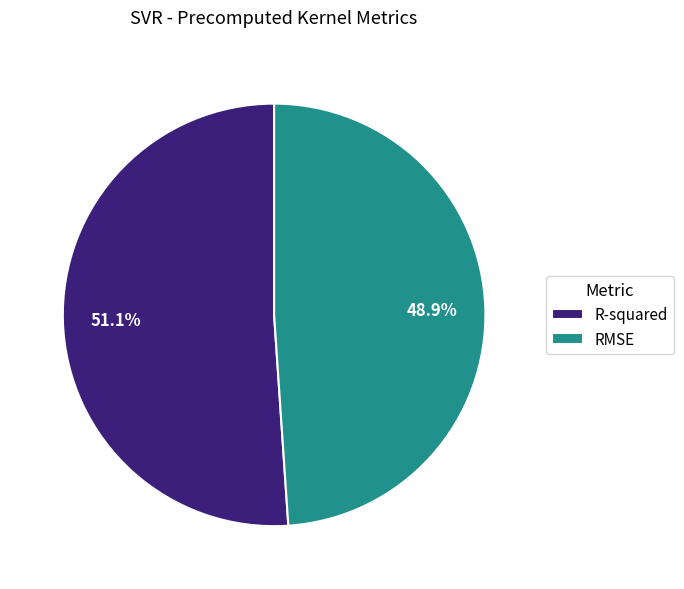

How much of the chart is everything except R-squared?

48.9%